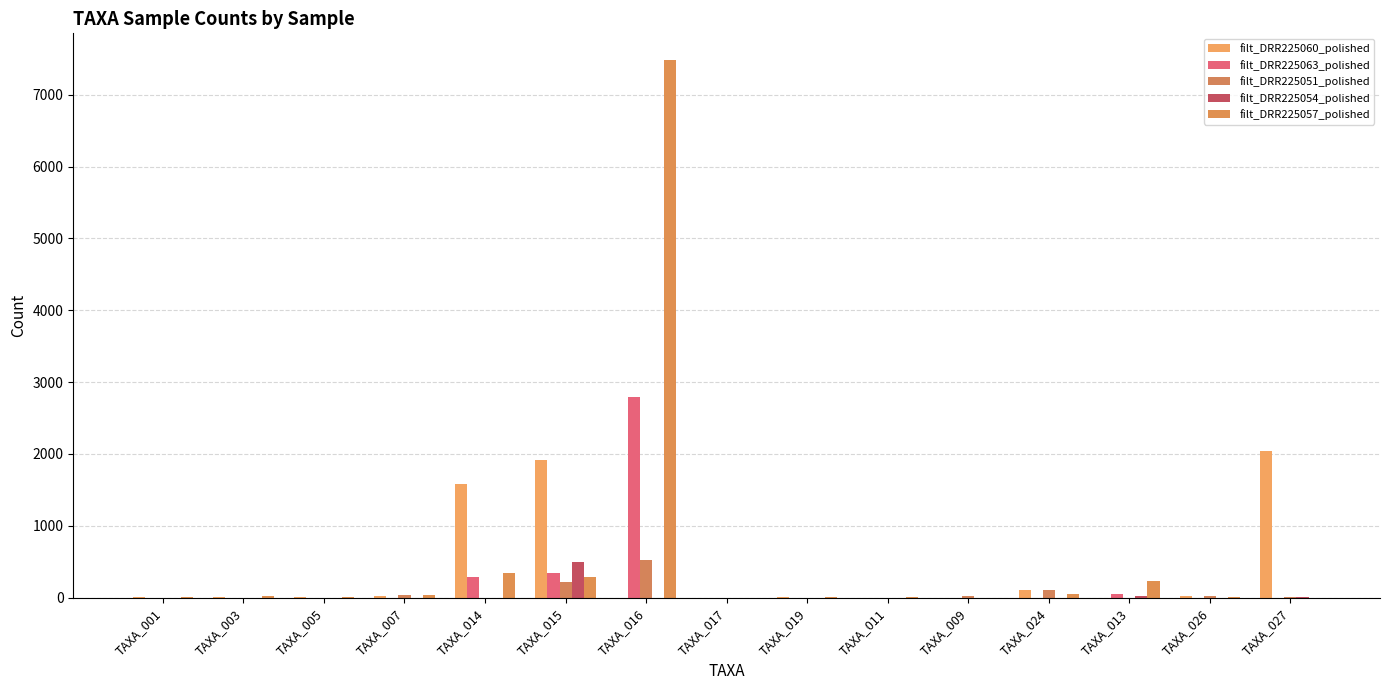

Is the value of filt_DRR225051_polished at TAXA_009 greater than the value of filt_DRR225057_polished at TAXA_026?

Yes